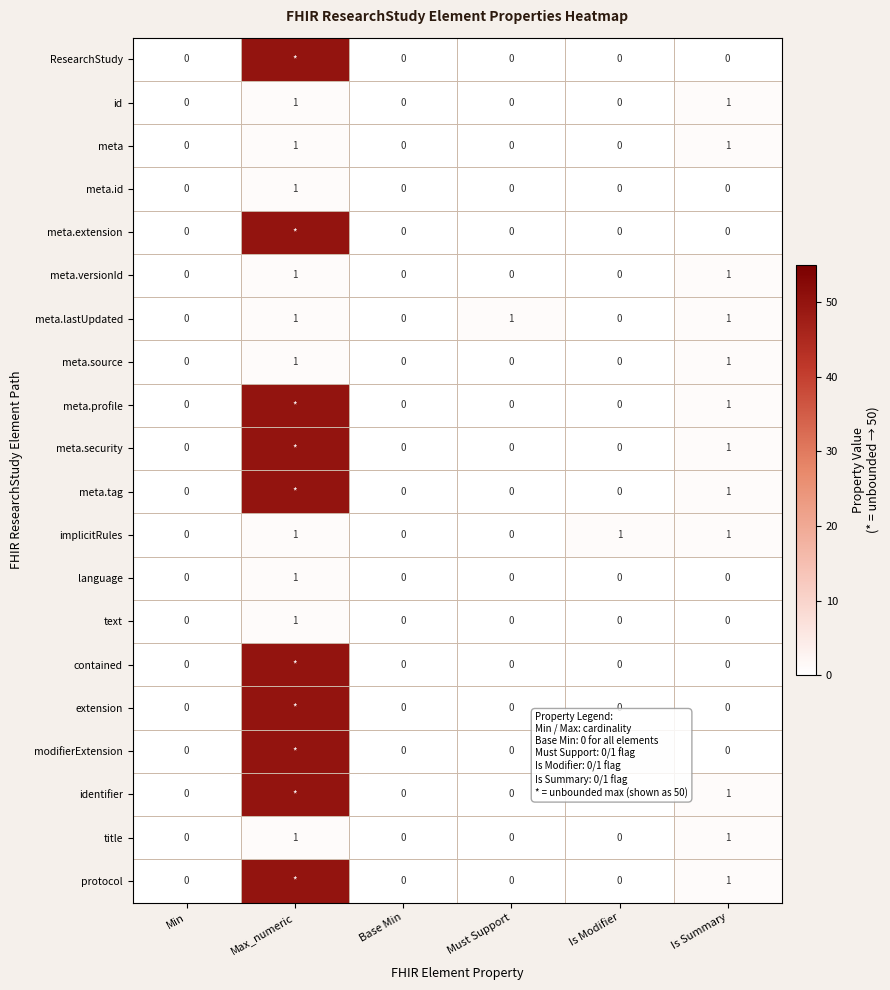

The value of implicitRules at Base Min is 0. True or false?

True